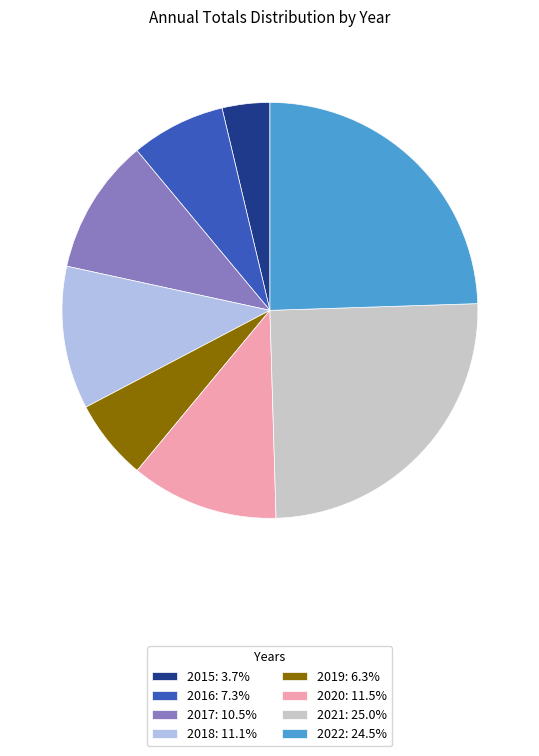

Does any single category account for the majority?

No